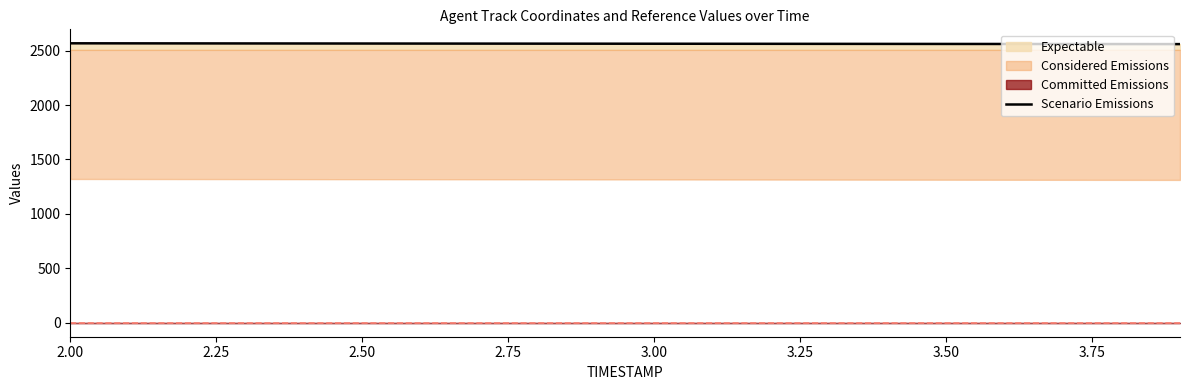

What is the lowest value of the Scenario Emissions series?

2560.1